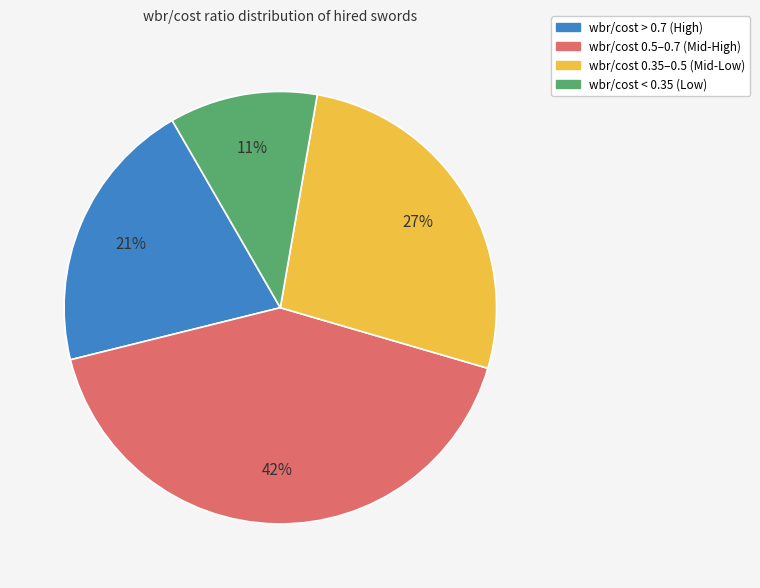

Does any single category account for the majority?

No